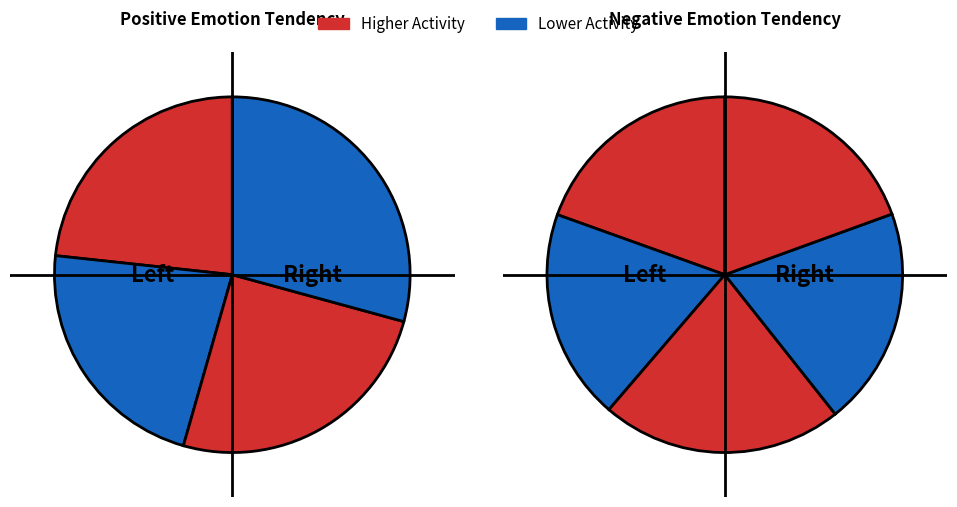

Is it true that S 17 is 19% of the pie?

False